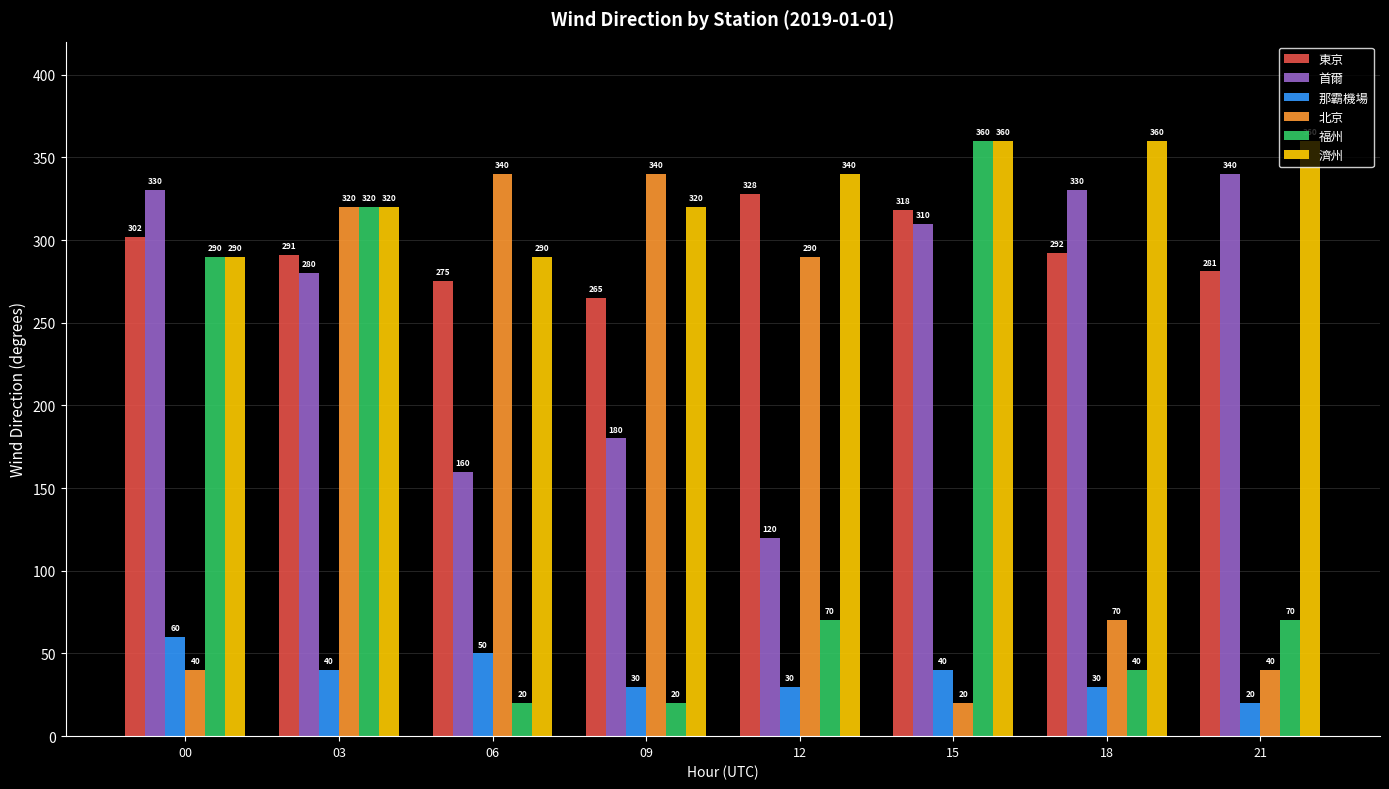

What is the value of the 東京 bar at the 6th from the left?

318